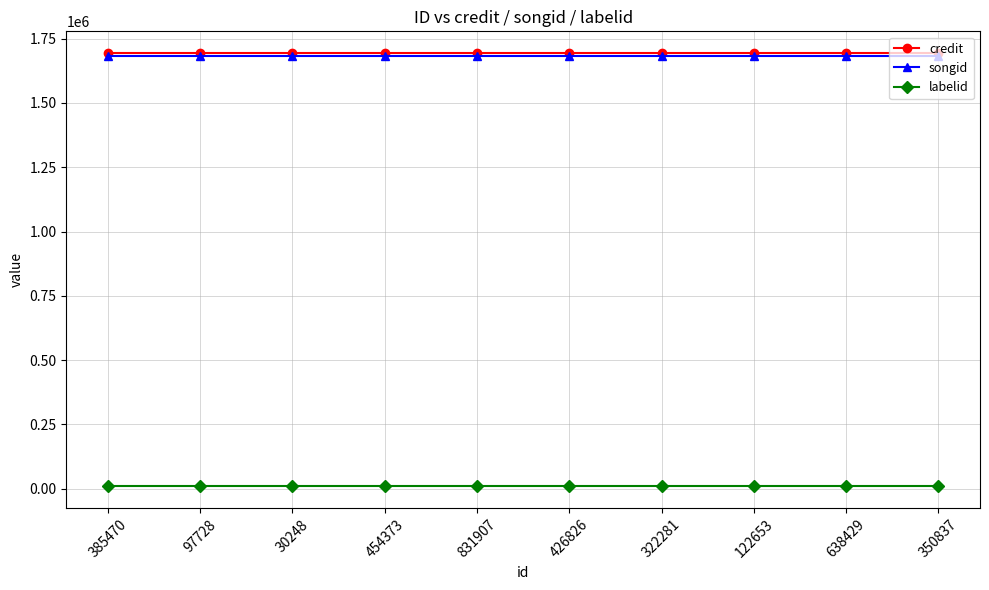

Count the number of categories in the chart.

10